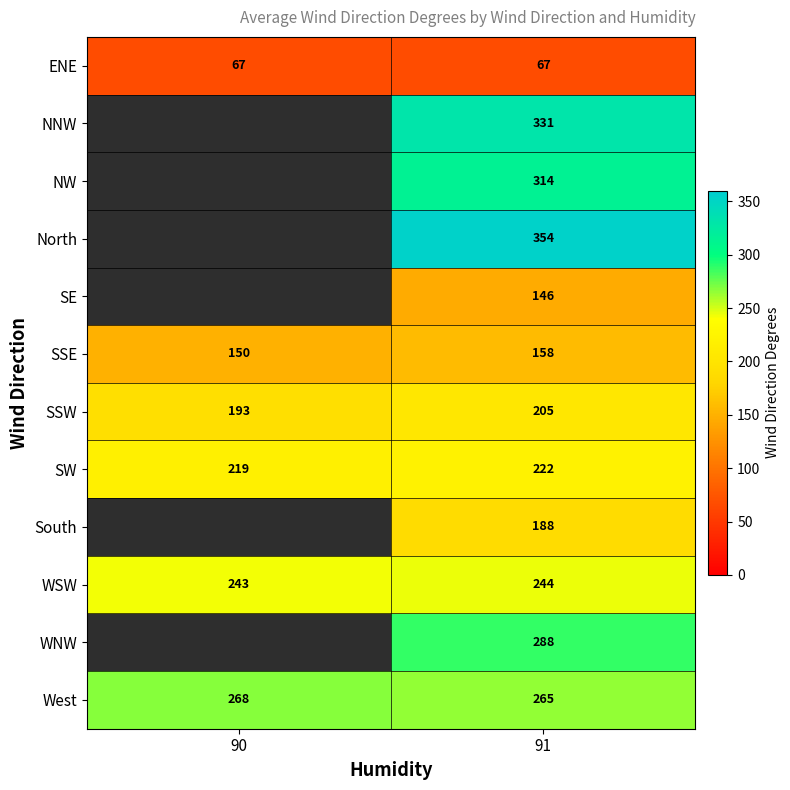

At which label is SSW closest to 199?

90